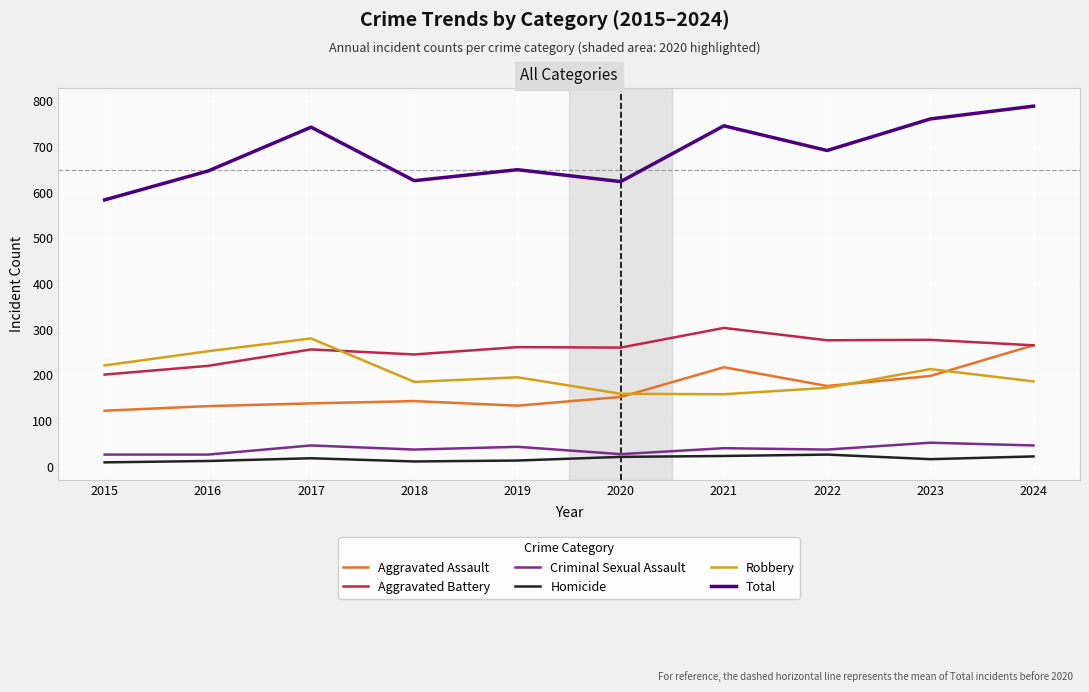

Which series has the largest total across all categories?

Total